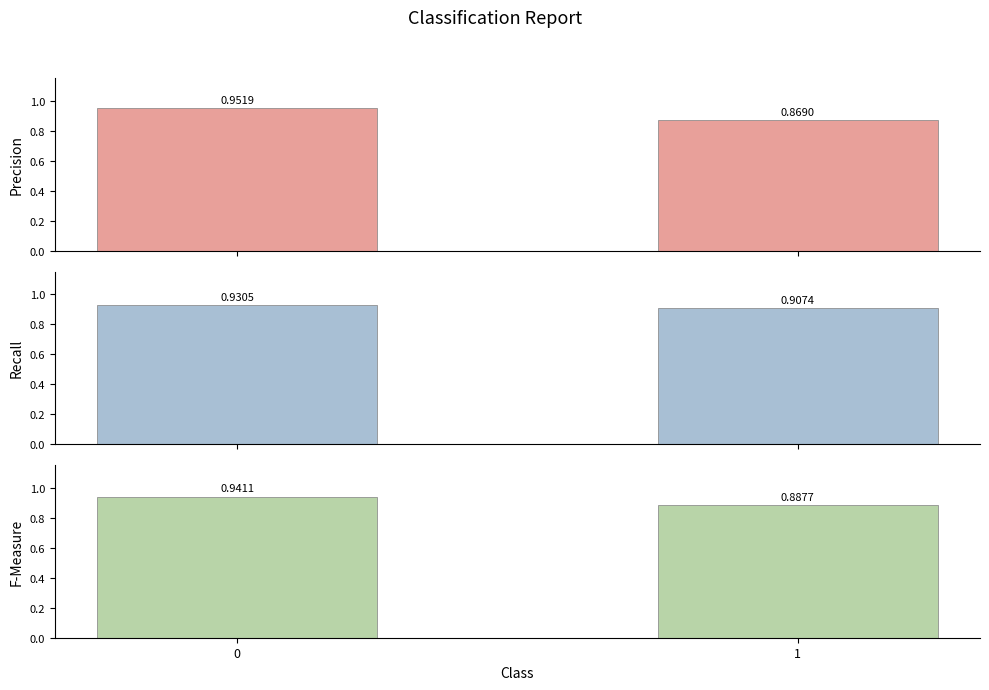

What is the value of the precision bar at the 2nd from the left?

0.9